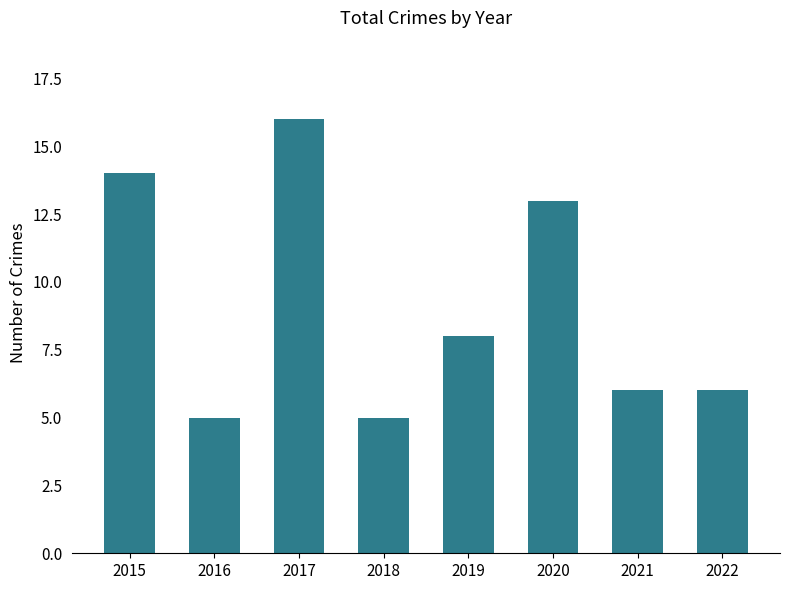

True or false: the data shows 5 at 2016.

True